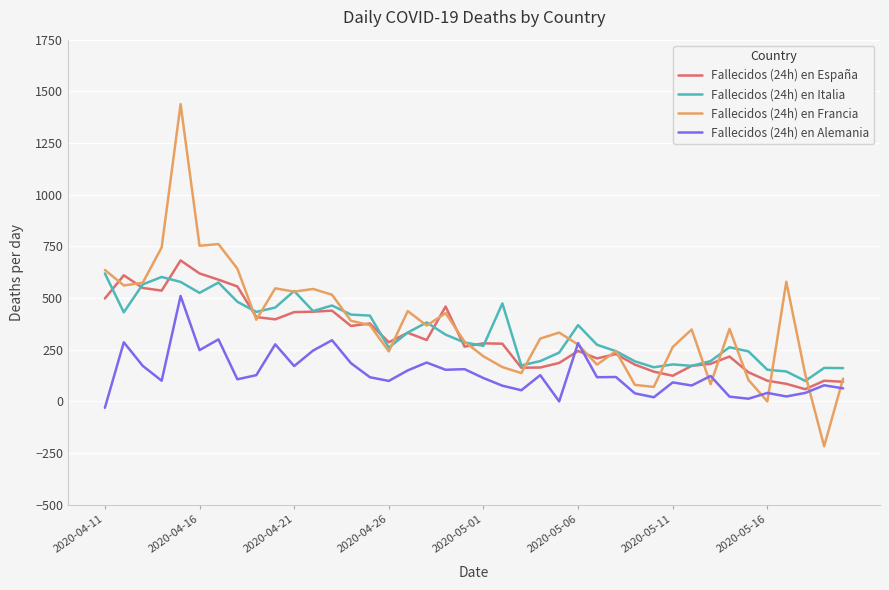

Which series has the widest spread of values?

Fallecidos (24h) en Francia